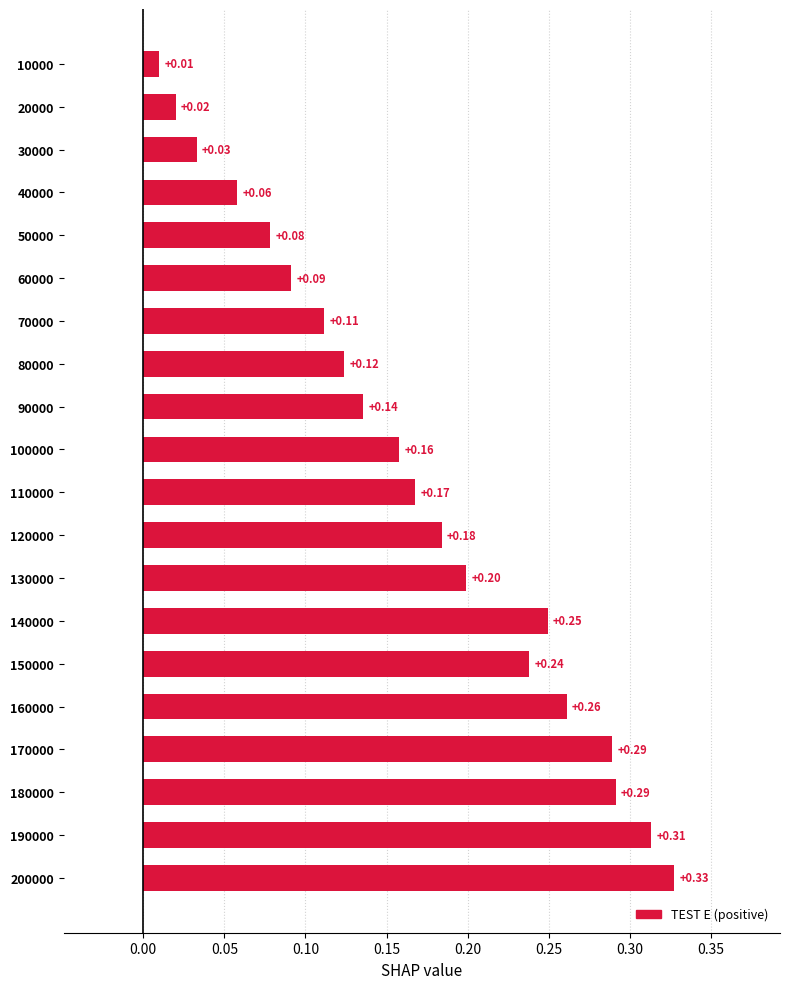

Between 170000 and 140000, which is larger?

170000